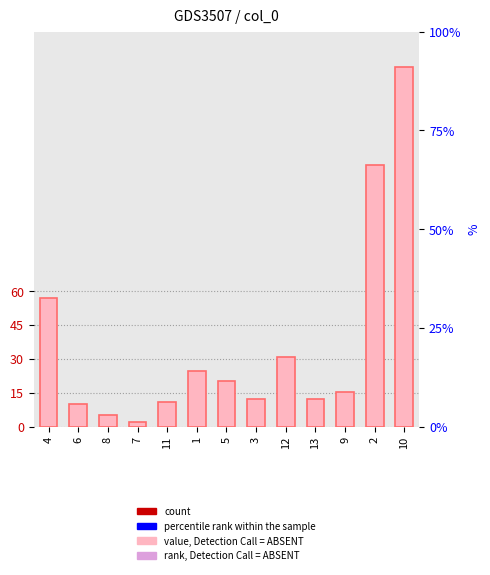

Between 5 and 1, which is larger?

1